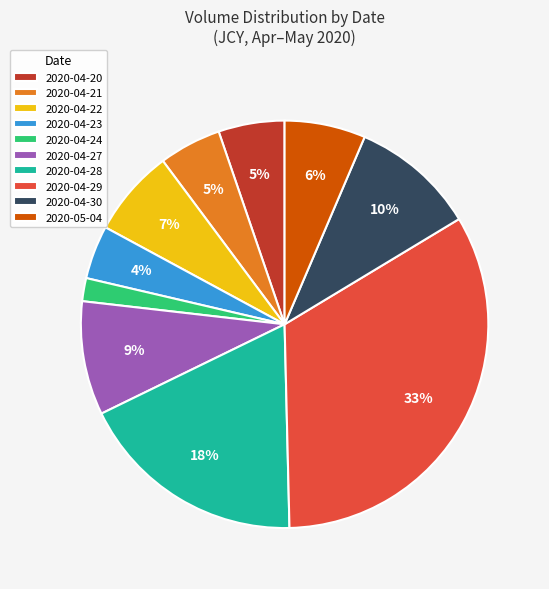

What is the largest slice in the pie chart?

2020-04-29